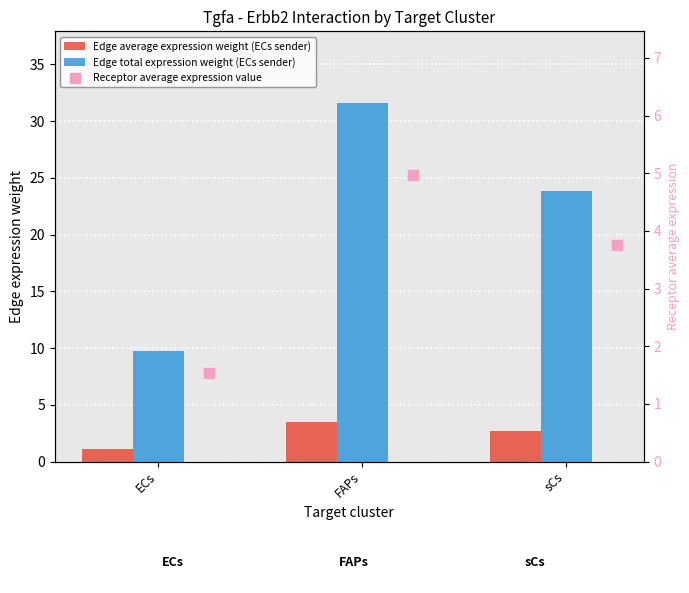

Which series has the largest Y range (max minus min)?

Edge total expression weight (ECs sender)